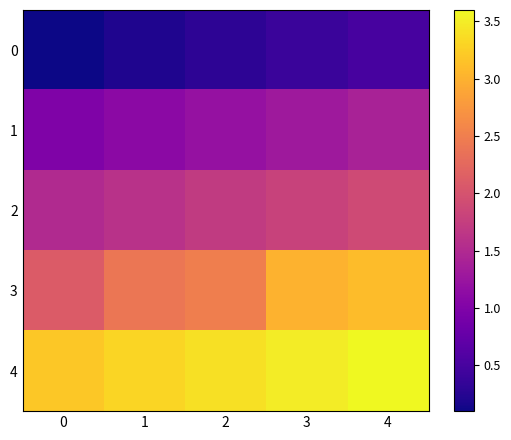

Reading left to right, list all the values displayed in this chart.

0: 0=0.1	1=0.2	2=0.3	3=0.4	4=0.5
1: 0=1.0	1=1.1	2=1.2	3=1.3	4=1.4
2: 0=1.5	1=1.6	2=1.7	3=1.8	4=1.9
3: 0=2.1	1=2.4	2=2.5	3=3.0	4=3.1
4: 0=3.2	1=3.3	2=3.4	3=3.5	4=3.6